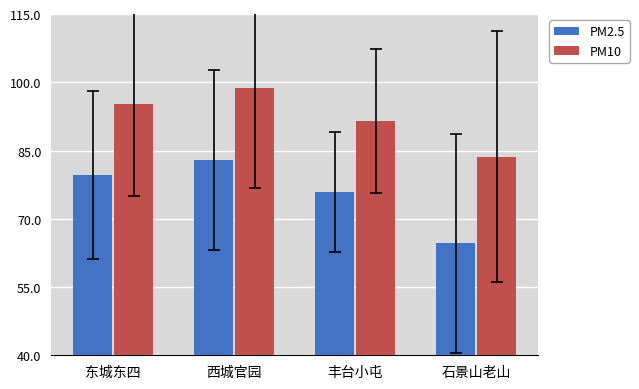

Between 西城官园 and 丰台小屯, which series saw the biggest shift?

PM10